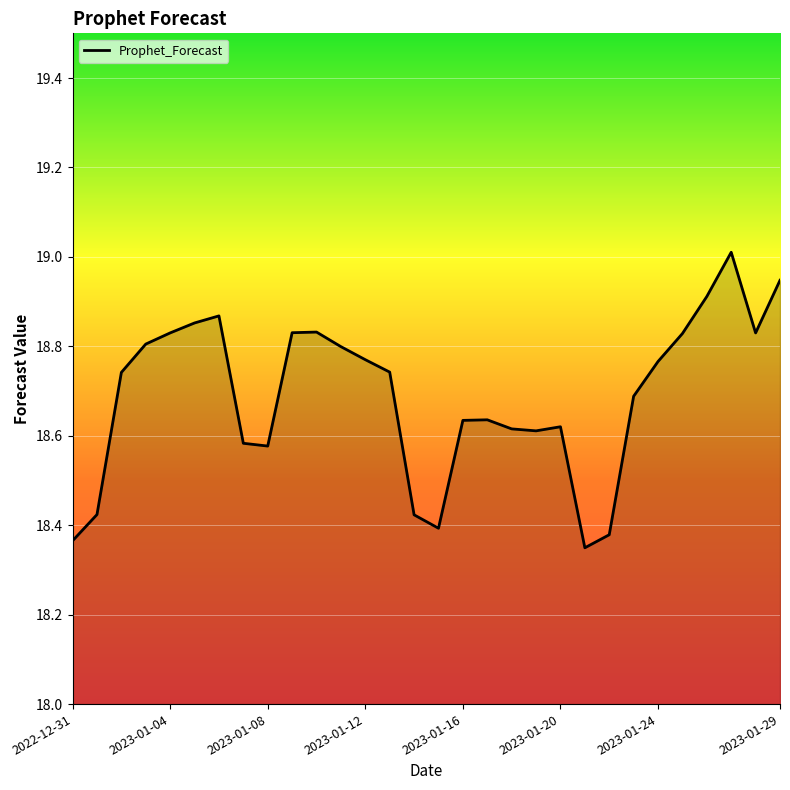

What is the greatest value displayed?

19.0